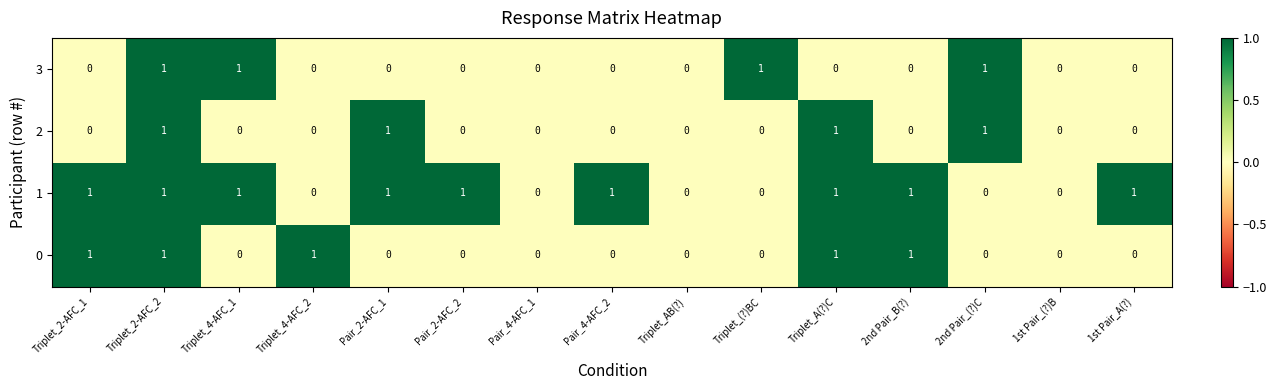

What is the total value across all series at Triplet_4-AFC_2?

1